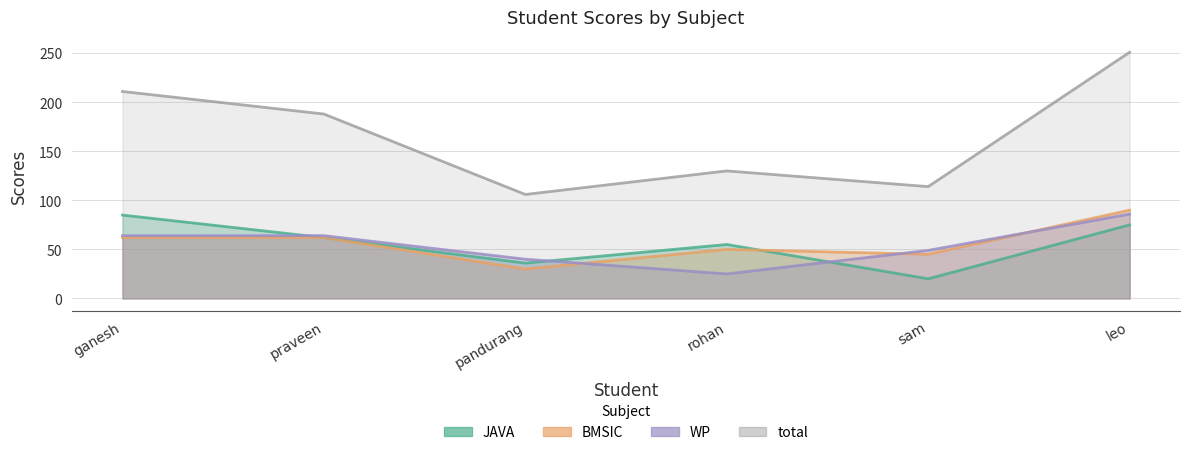

What is the difference between the JAVA values at rohan and pandurang?

19